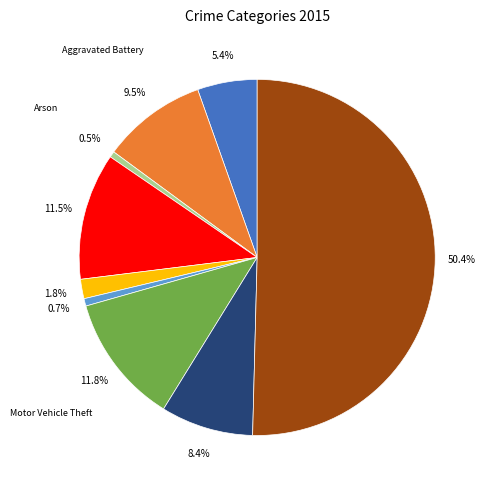

To the nearest percent, what percentage of the pie is Theft?

50%